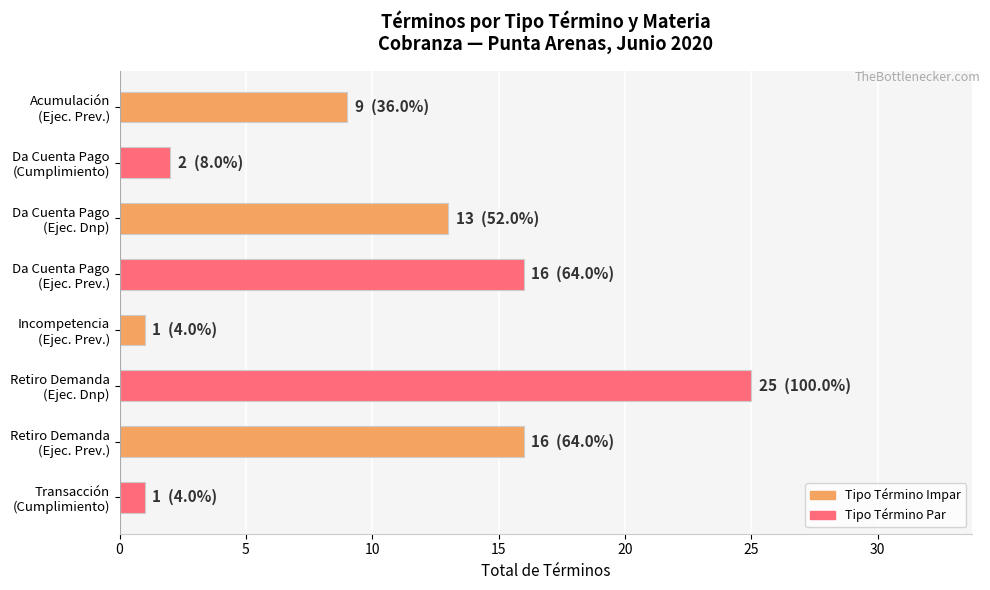

Does the chart contain any negative values?

No